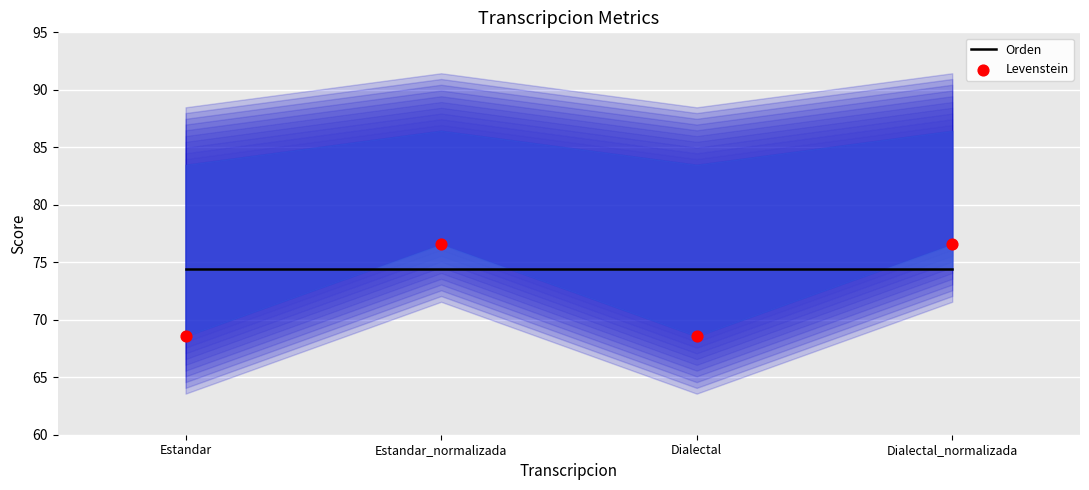

What are all the series names shown in the legend?

Orden, Levenstein